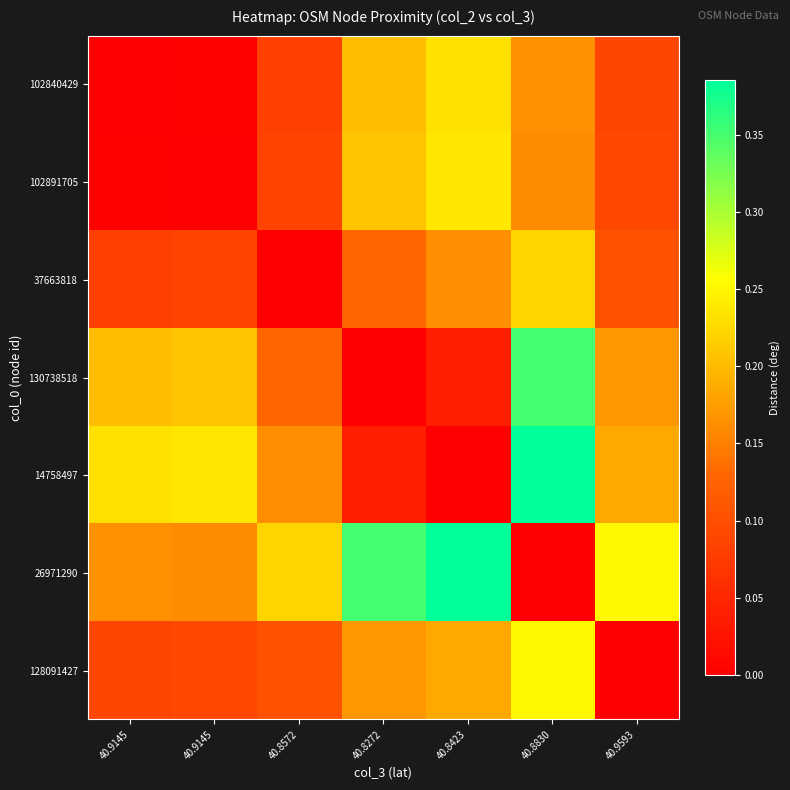

Reading left to right, transcribe all the data shown in this chart.

102840429: 40.9145=0.0	40.9145=0.0	40.8572=0.1	40.8272=0.2	40.8423=0.2	40.8830=0.2	40.9593=0.1
102891705: 40.9145=0.0	40.9145=0.0	40.8572=0.1	40.8272=0.2	40.8423=0.2	40.8830=0.2	40.9593=0.1
37663818: 40.9145=0.1	40.9145=0.1	40.8572=0.0	40.8272=0.1	40.8423=0.2	40.8830=0.2	40.9593=0.1
130738518: 40.9145=0.2	40.9145=0.2	40.8572=0.1	40.8272=0.0	40.8423=0.0	40.8830=0.4	40.9593=0.2
14758497: 40.9145=0.2	40.9145=0.2	40.8572=0.2	40.8272=0.0	40.8423=0.0	40.8830=0.4	40.9593=0.2
26971290: 40.9145=0.2	40.9145=0.2	40.8572=0.2	40.8272=0.4	40.8423=0.4	40.8830=0.0	40.9593=0.3
128091427: 40.9145=0.1	40.9145=0.1	40.8572=0.1	40.8272=0.2	40.8423=0.2	40.8830=0.3	40.9593=0.0